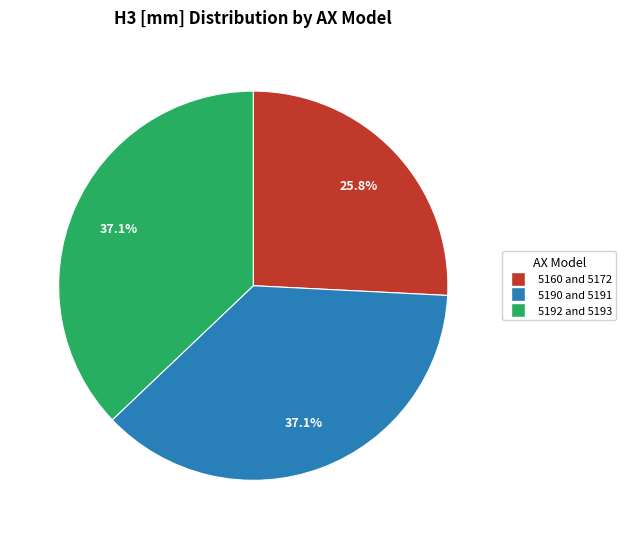

To the nearest percent, what is the difference between the largest and smallest slice percentages?

11%